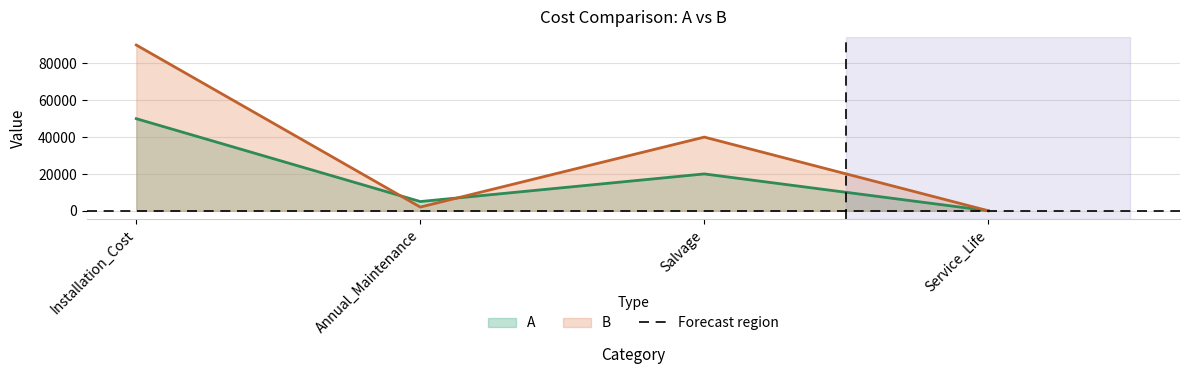

Between which two adjacent categories do B and A first intersect?

Installation_Cost and Annual_Maintenance